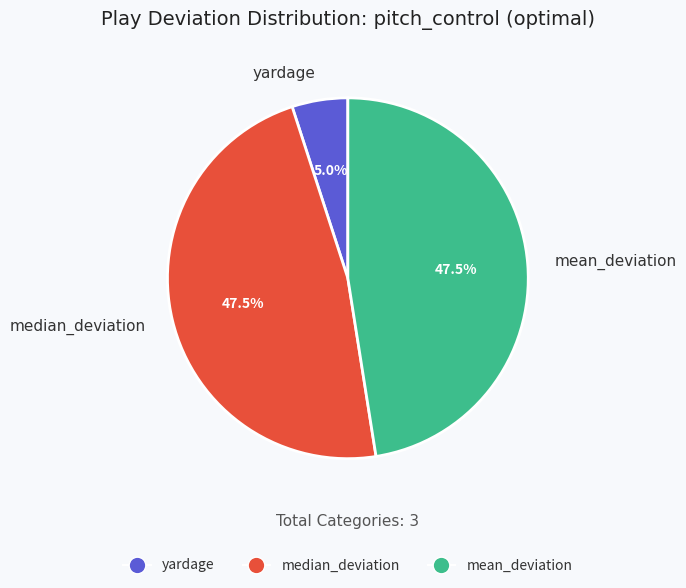

What is the smallest slice in the pie chart?

yardage